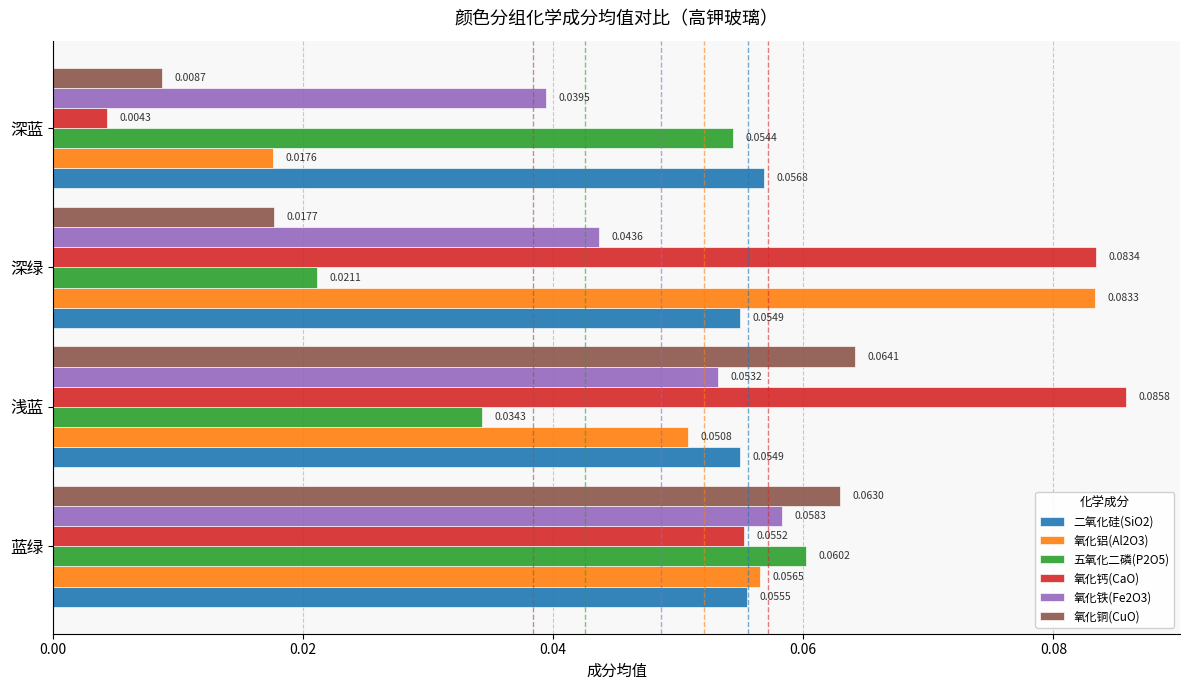

Where is 五氧化二磷(P2O5) nearest to the value 0?

深绿